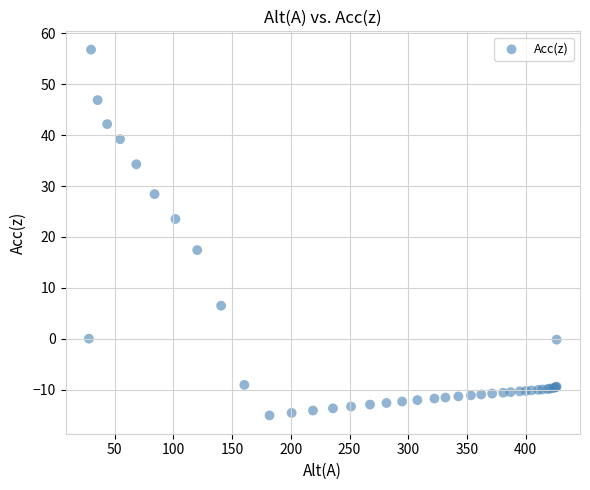

What Y value in the scatter plot is closest to 20?

17.4